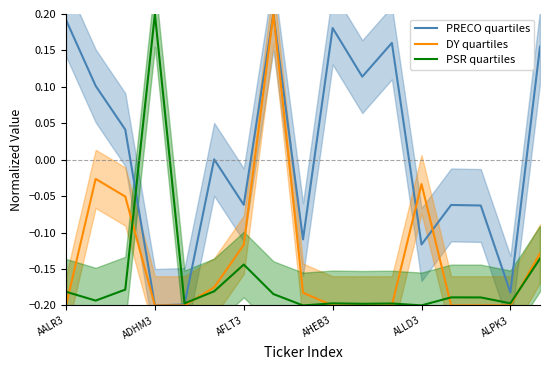

The PSR quartiles series shows 0.3 at ADHM3. True or false?

False